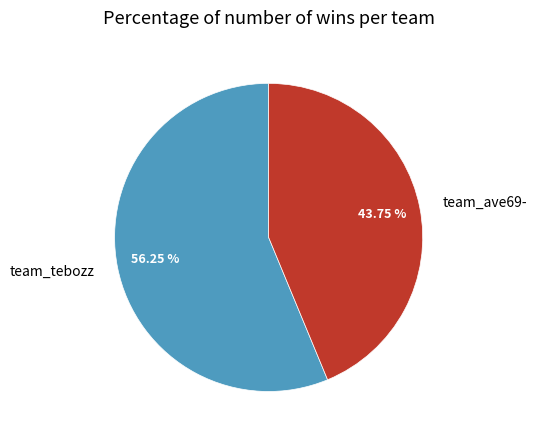

Which category has the biggest portion of the pie?

team_tebozz